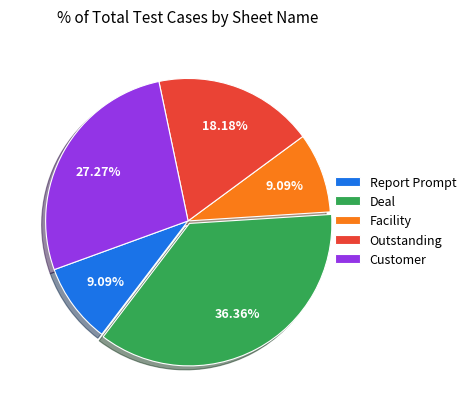

Does Customer represent more than half of the total?

No